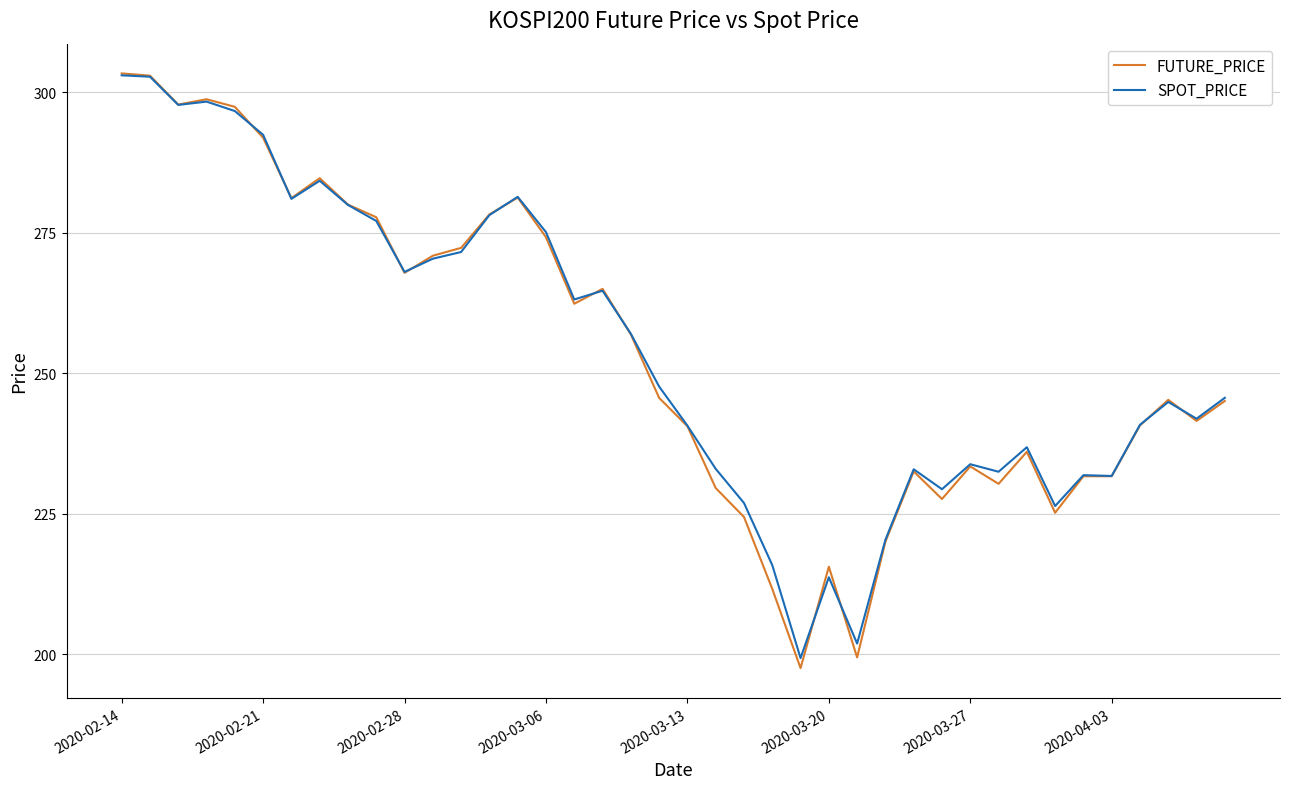

Which series has the largest range (max minus min)?

FUTURE_PRICE